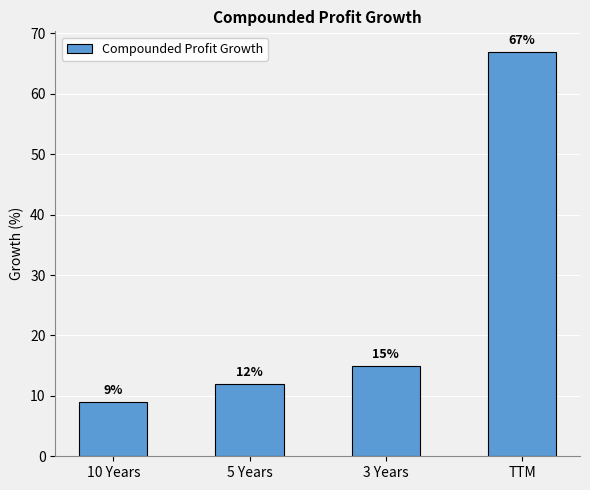

Which has a higher value, 5 Years or 10 Years?

5 Years